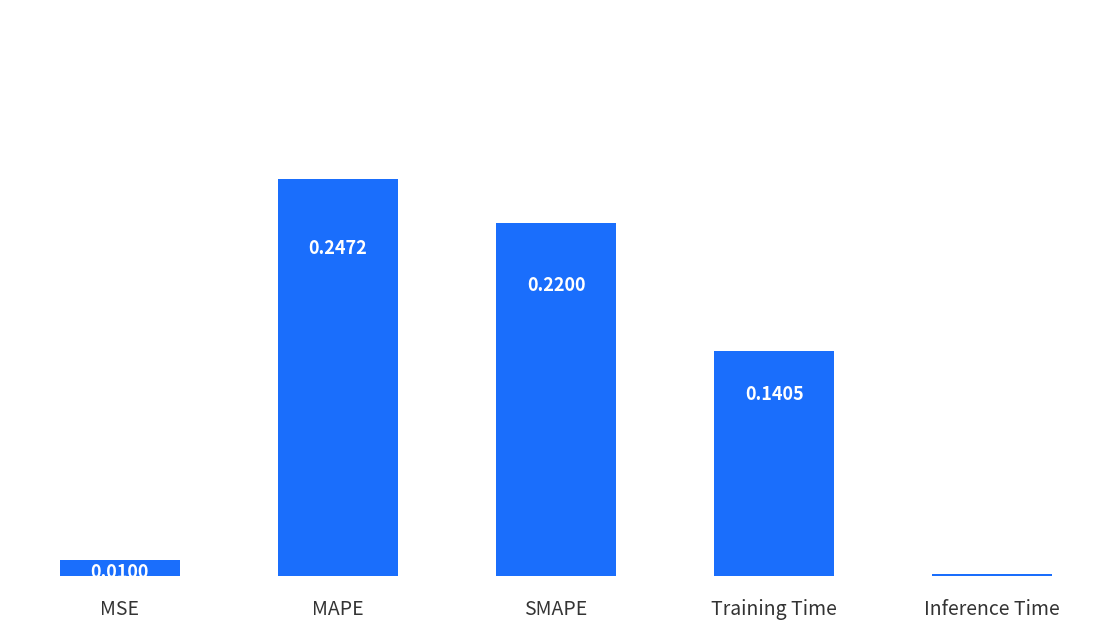

Are the bars horizontal?

No